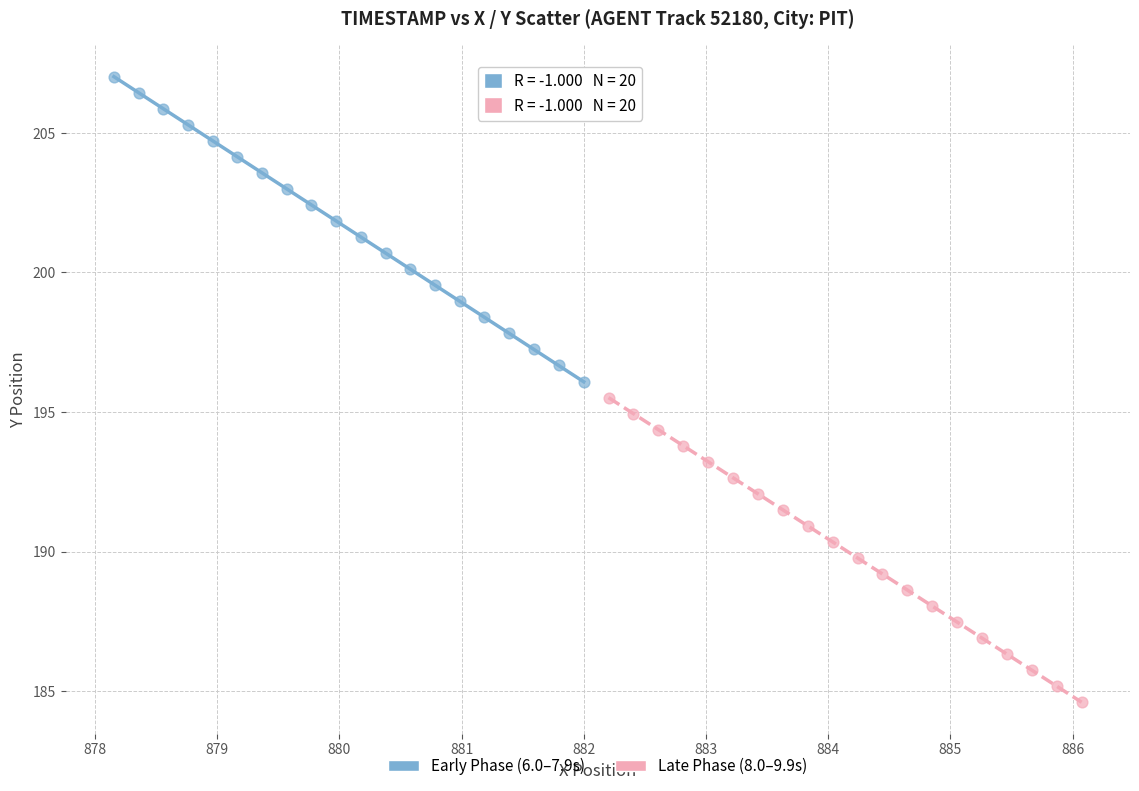

What are all the series names shown in the legend?

Early Phase (6.0–7.9s), Late Phase (8.0–9.9s)